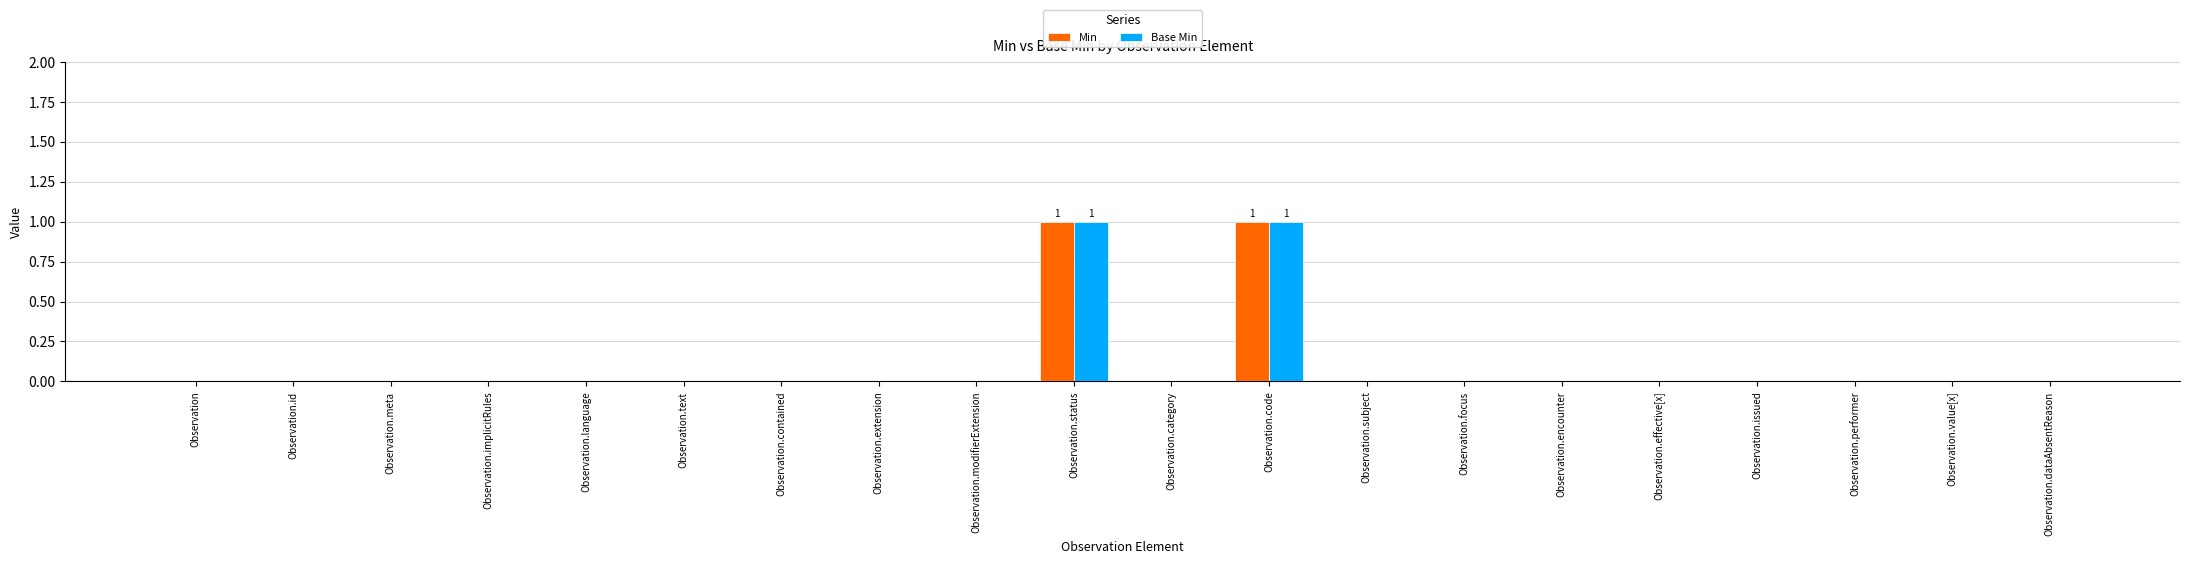

The value of Min at Observation.issued is -1. True or false?

False